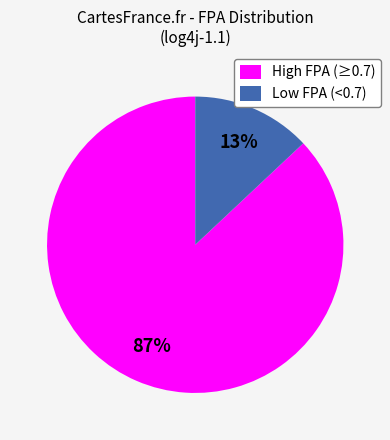

Is there any slice that represents more than half of the pie?

Yes